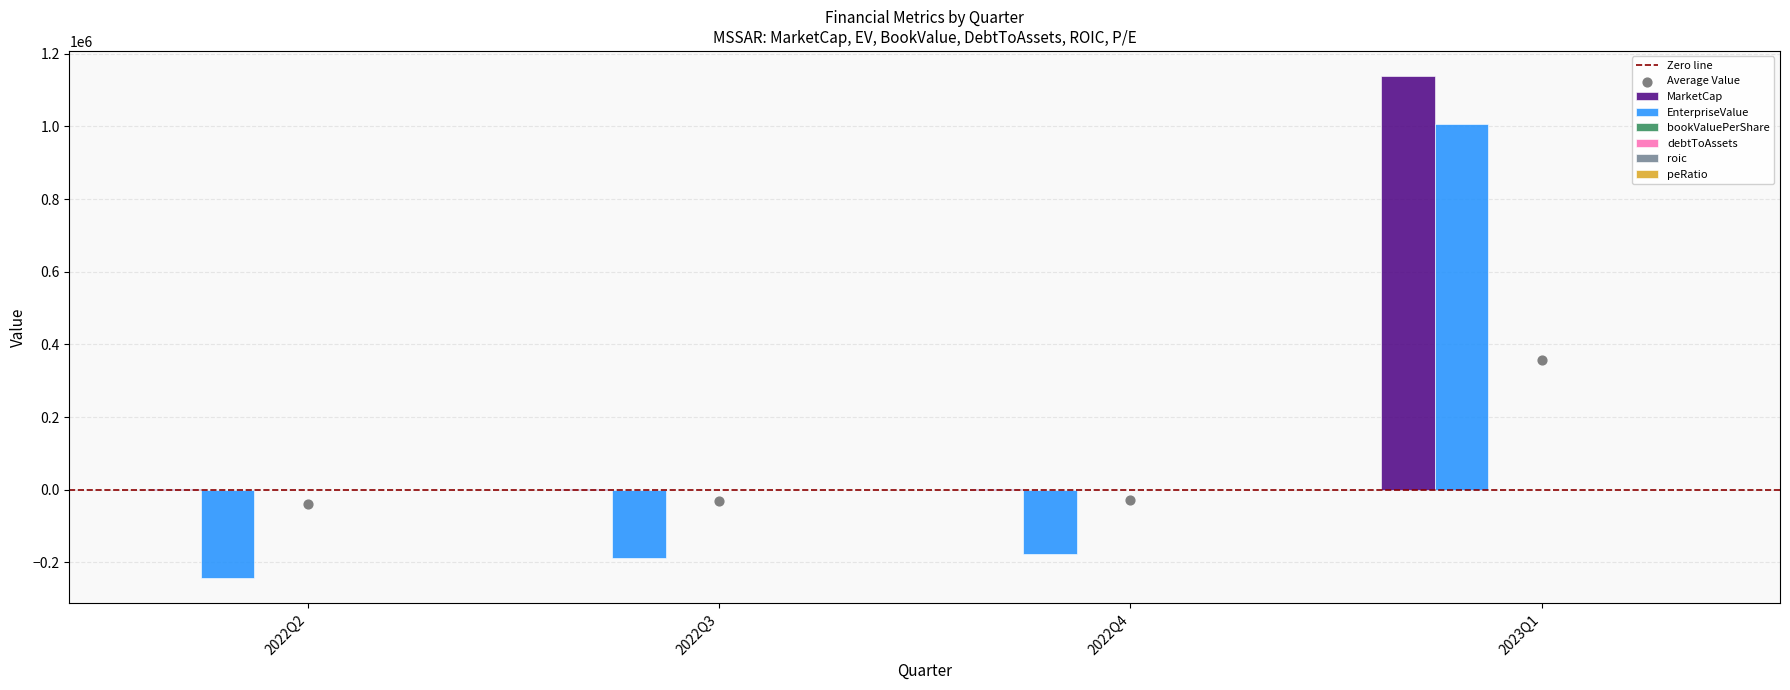

Which series contains the lowest Y value?

EnterpriseValue